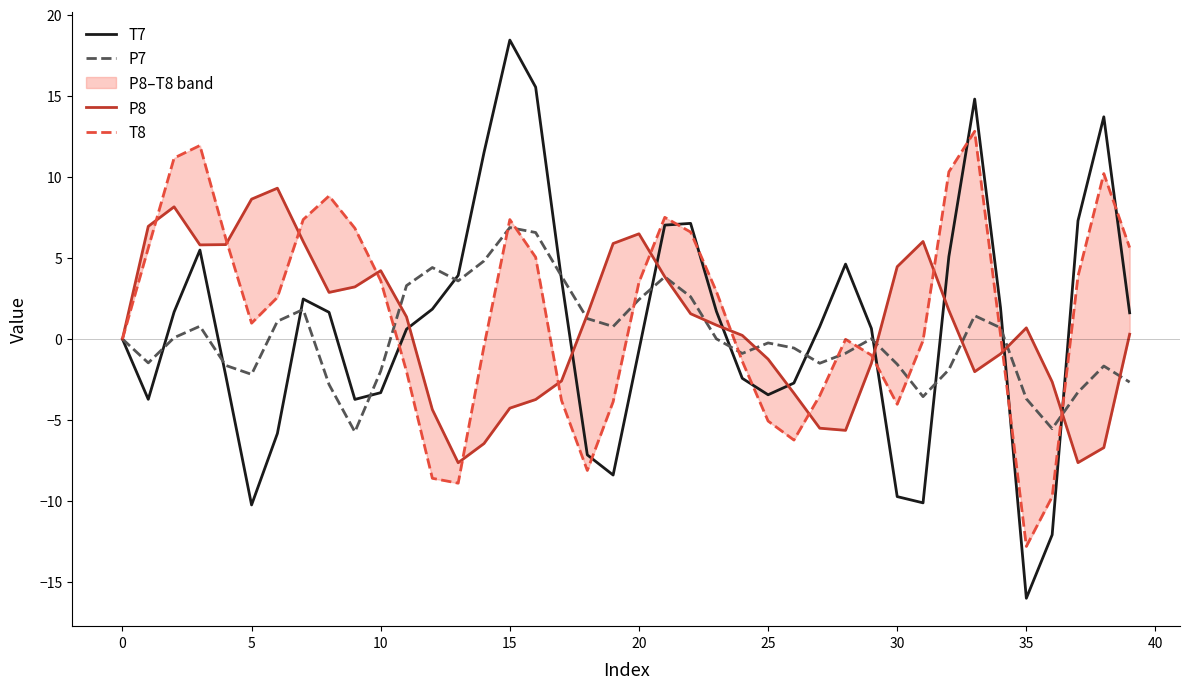

What is the minimum value for P7?

-5.7